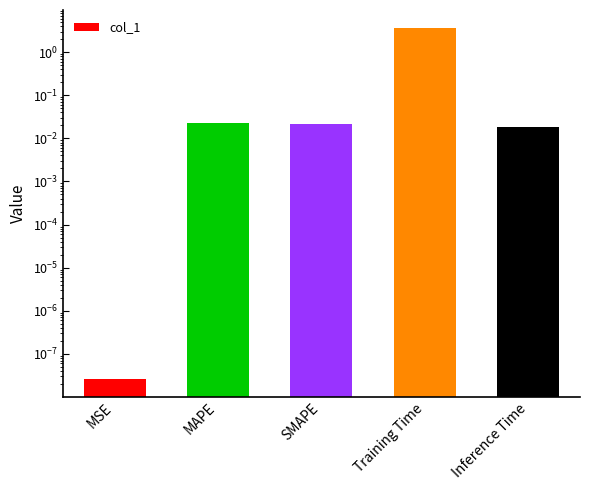

Reading right to left, transcribe all the data shown in this chart.

Inference Time=0.0	Training Time=3.7	SMAPE=0.0	MAPE=0.0	MSE=0.0